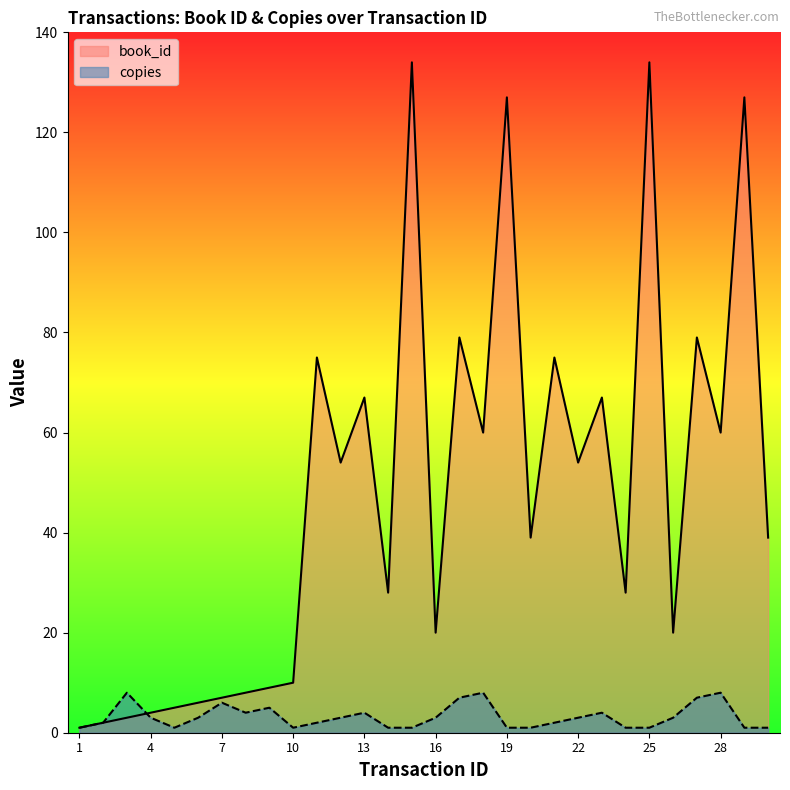

True or false: copies has more than 2 interior local peaks.

True